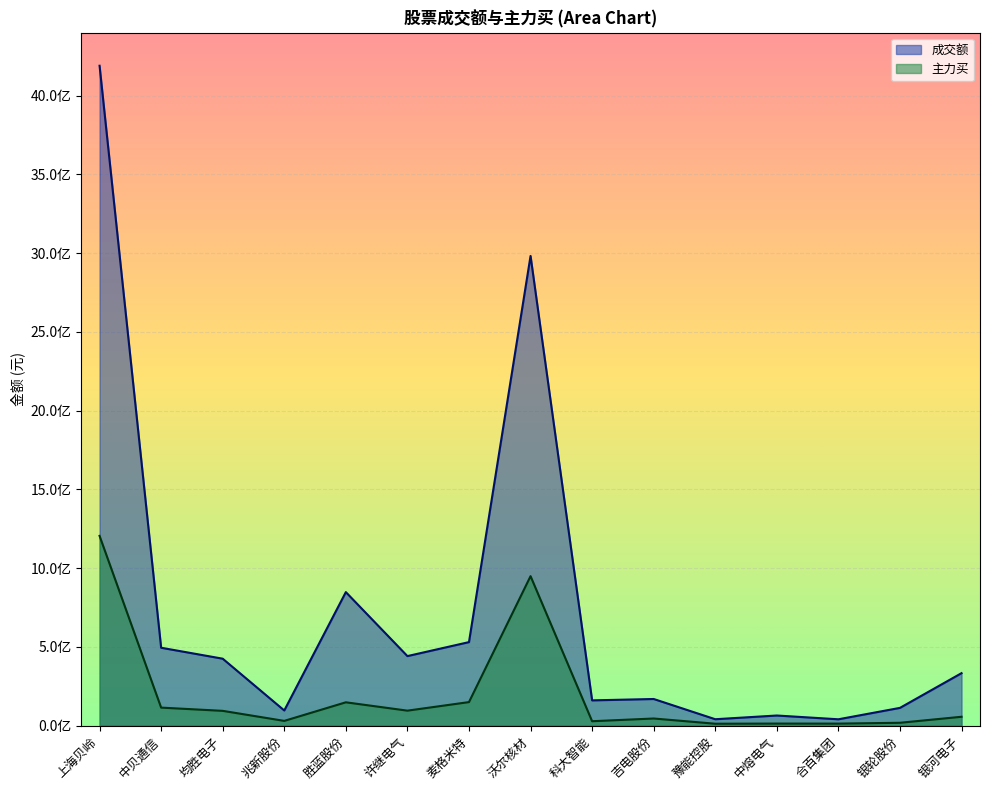

What is the value of the 主力买 point at the 7th from the left?

150012781